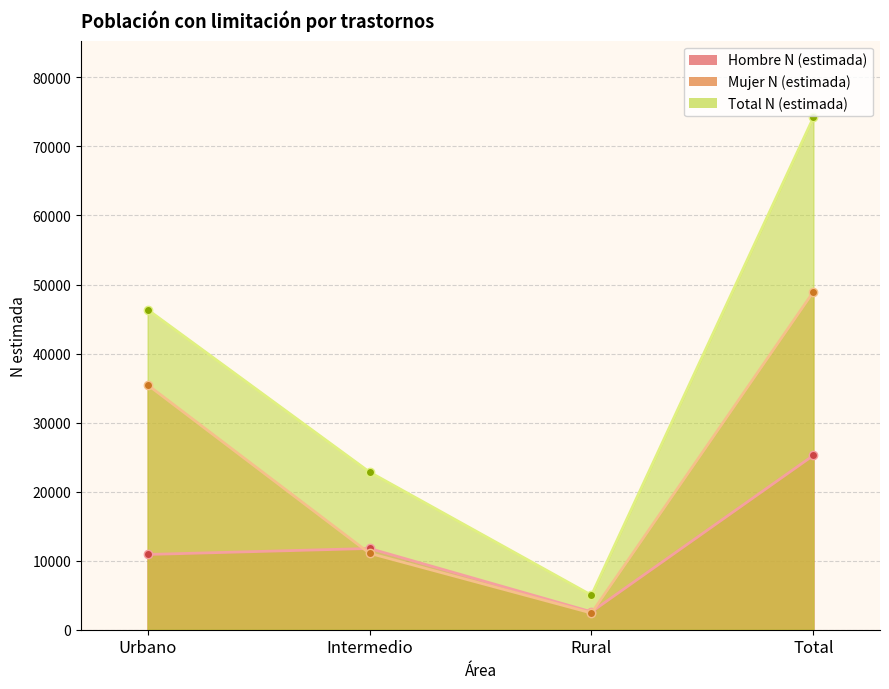

Rank the categories by Hombre N (estimada) value from lowest to highest.

Rural, Urbano, Intermedio, Total